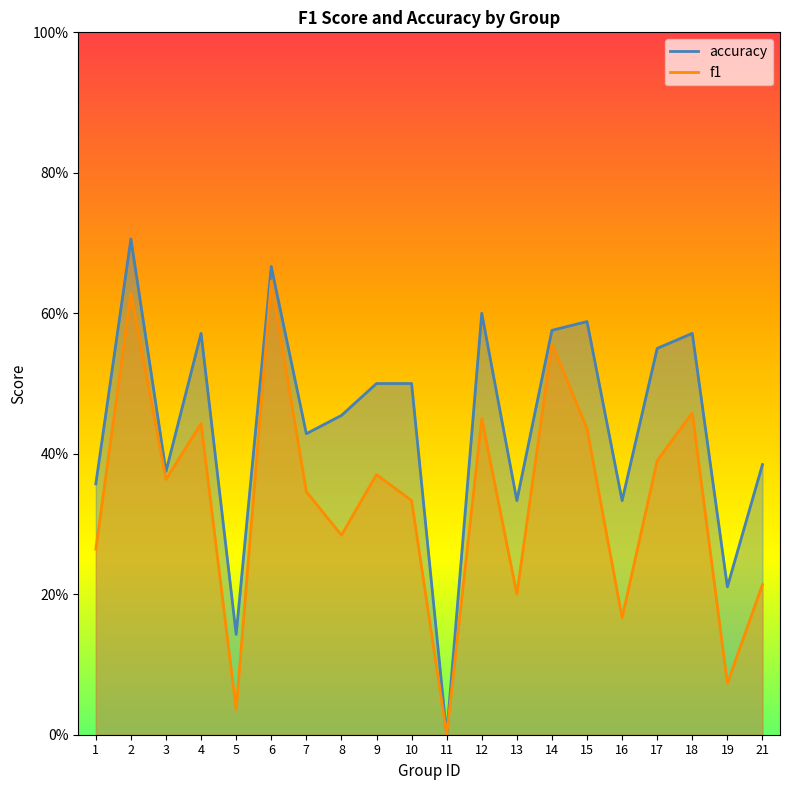

Rank the series at 17 from lowest to highest value.

f1, accuracy